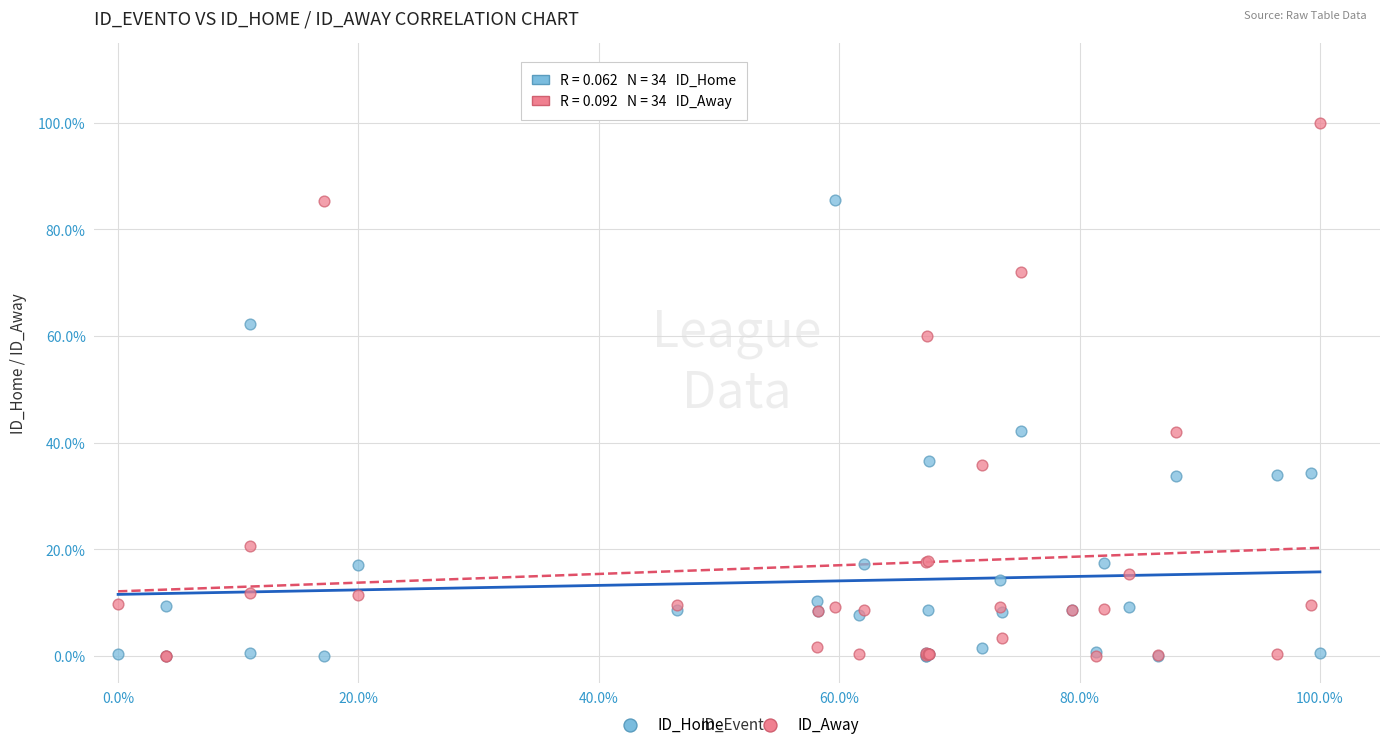

What are all the series names shown in the legend?

ID_Home, ID_Away